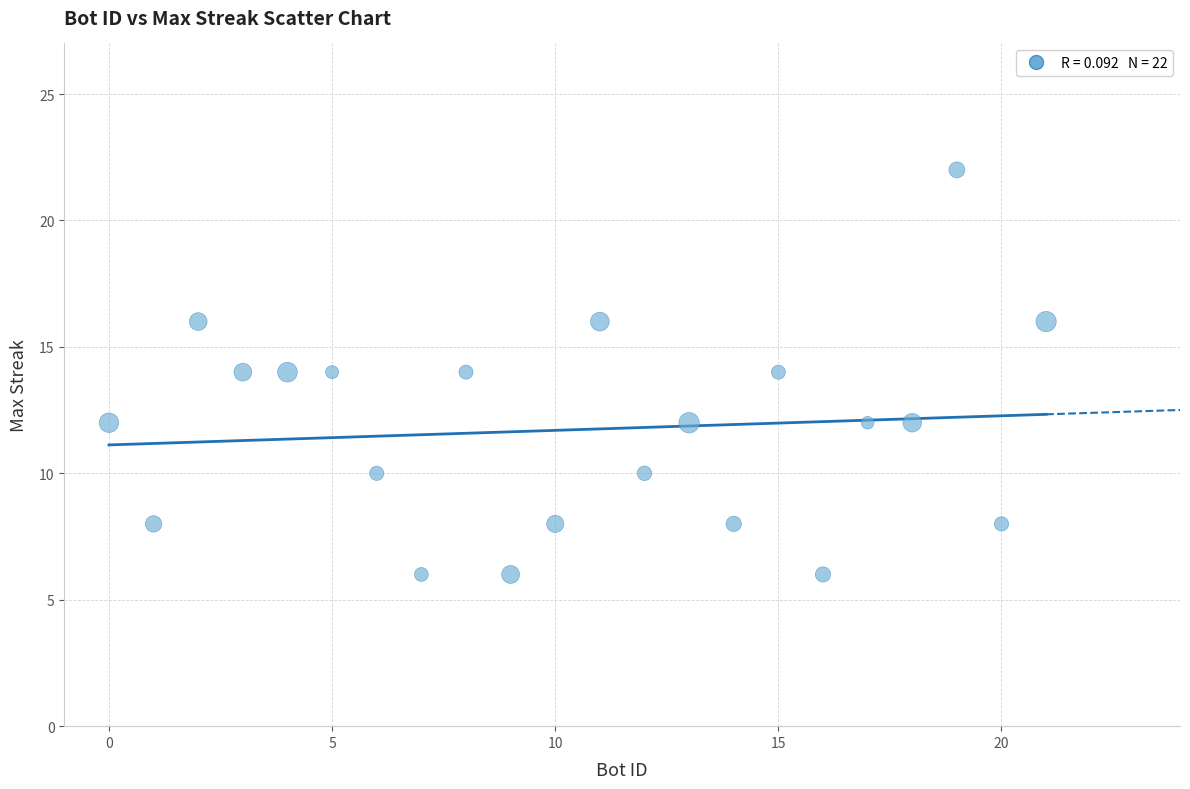

What is the range of Y values (max minus min)?

16